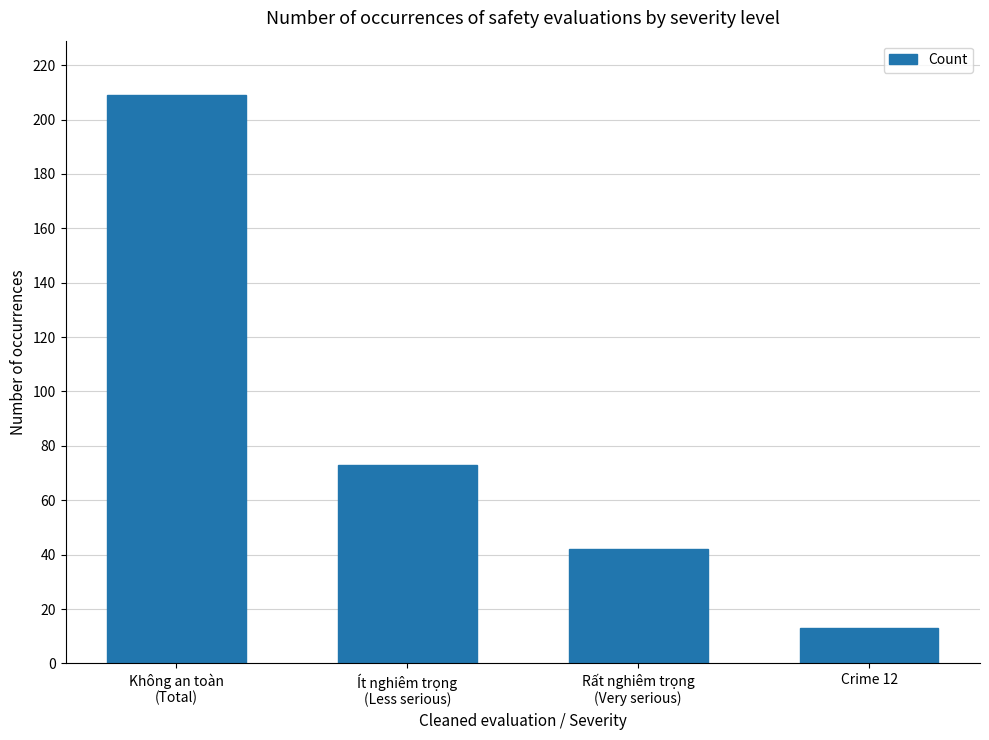

What is the difference between the second highest and second lowest values?

31